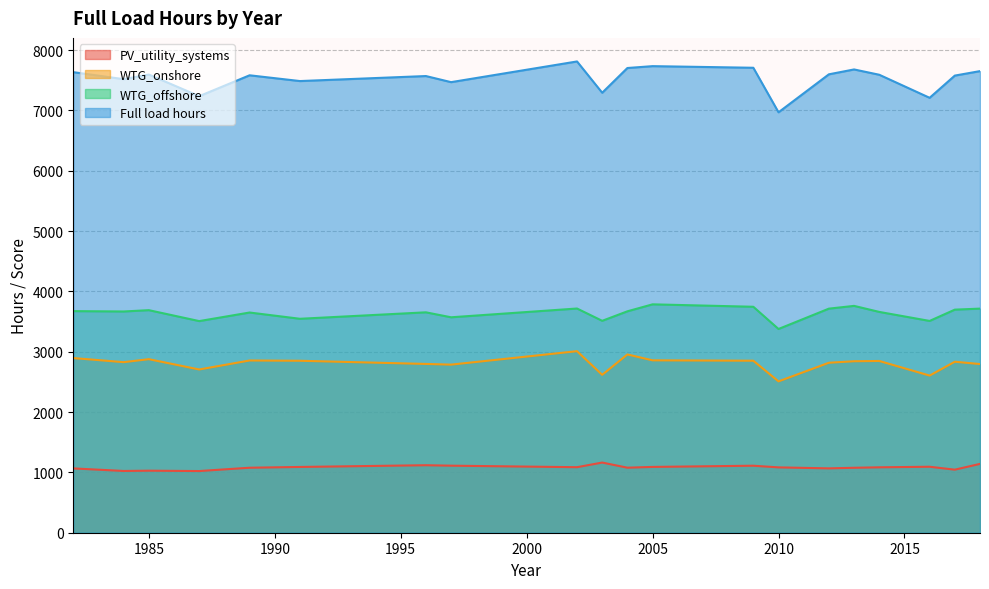

True or false: Full load hours and WTG_onshore cross at least once.

False